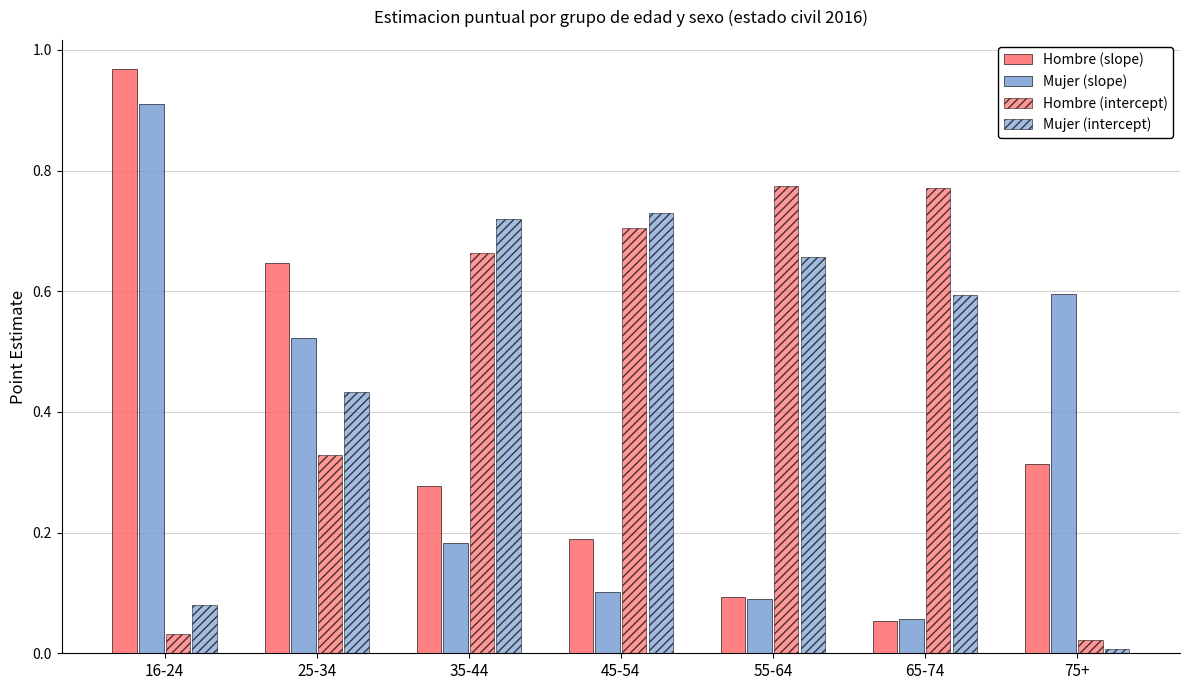

Where is Mujer (intercept) nearest to the value 0?

75+